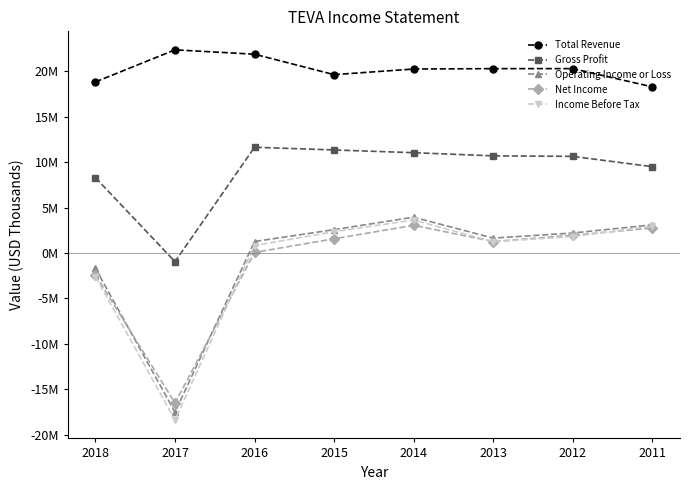

Is it true that Income Before Tax equals 3.2 at 2012?

False